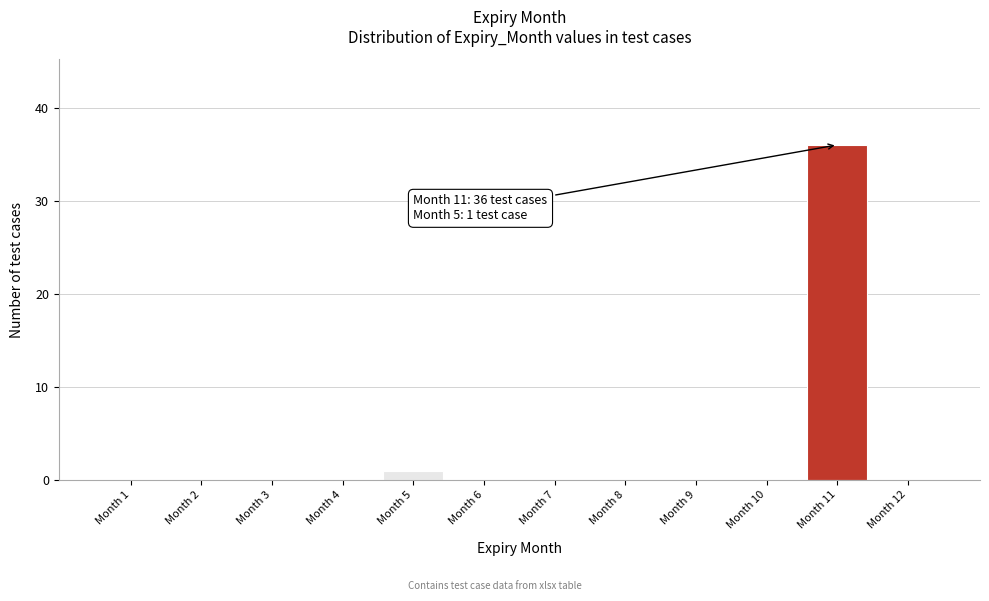

Reading left to right, what are all the values shown in this chart?

Month 1=0	Month 2=0	Month 3=0	Month 4=0	Month 5=1	Month 6=0	Month 7=0	Month 8=0	Month 9=0	Month 10=0	Month 11=36	Month 12=0